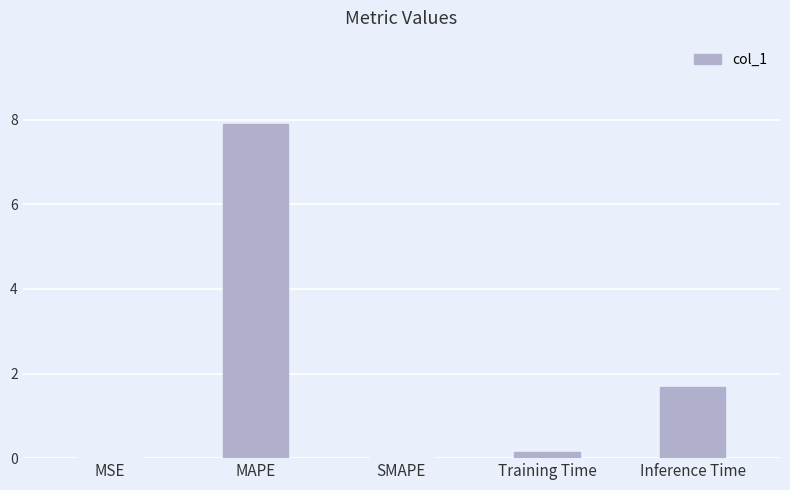

At which label is the value closest to 3?

Inference Time